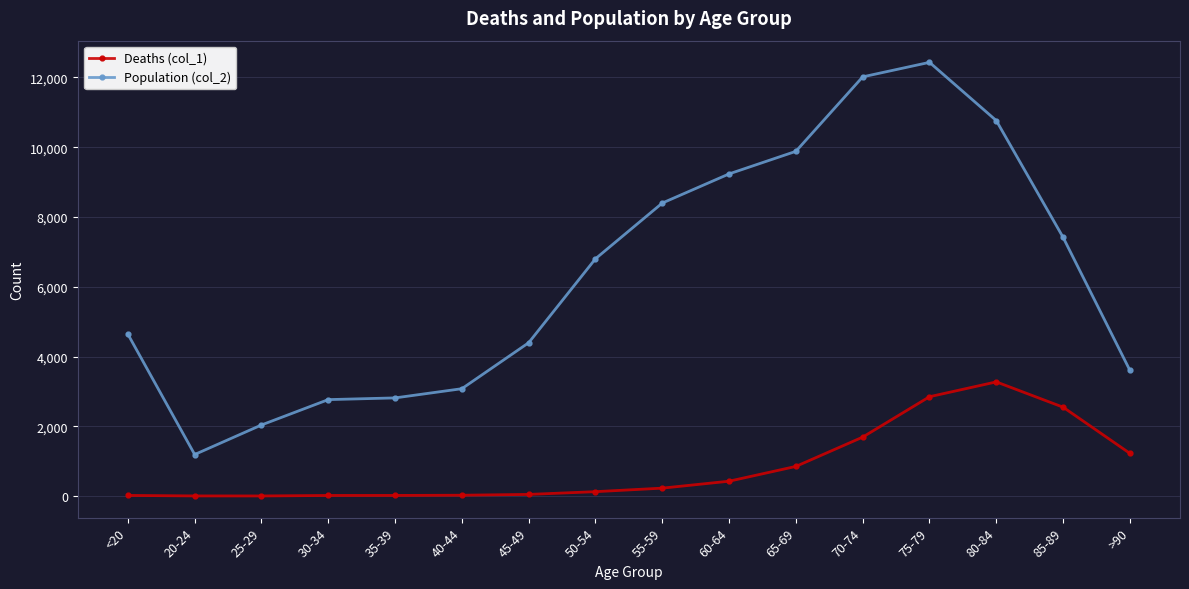

The value of Population (col_2) at 70-74 is 12018. True or false?

True